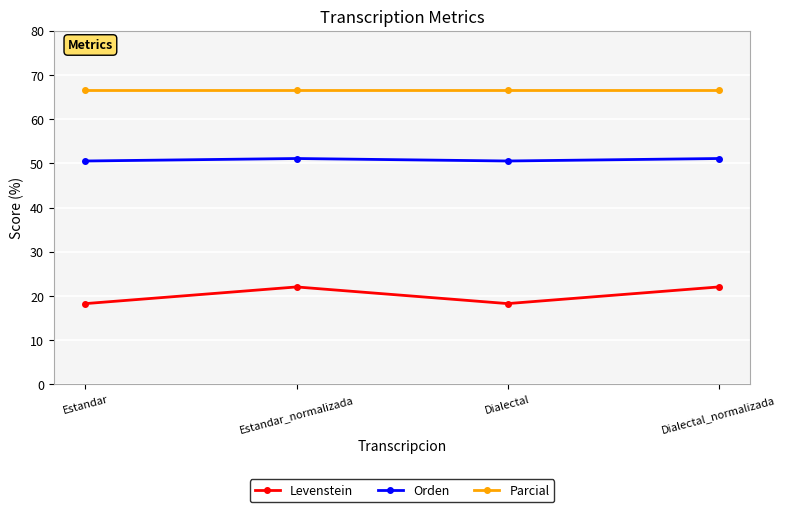

True or false: Levenstein has more than 2 points higher than both neighbors.

False